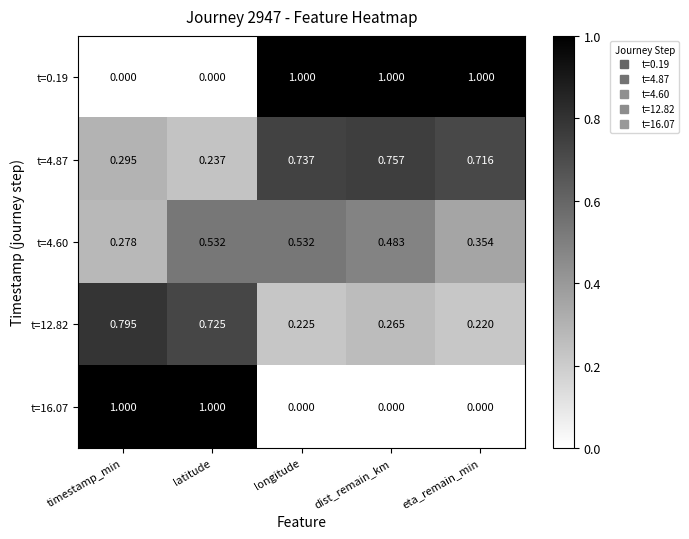

Is the value of t=4.87 at eta_remain_min greater than the value of t=16.07 at eta_remain_min?

Yes